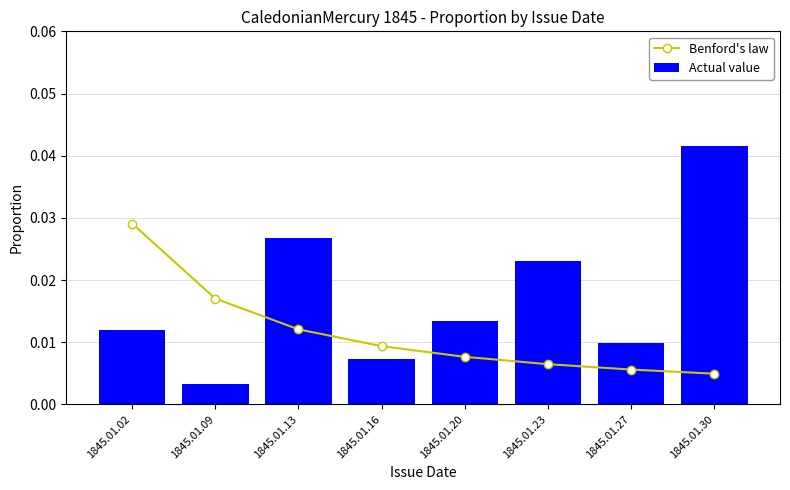

At which category is the sum across all series the highest?

1845.01.30